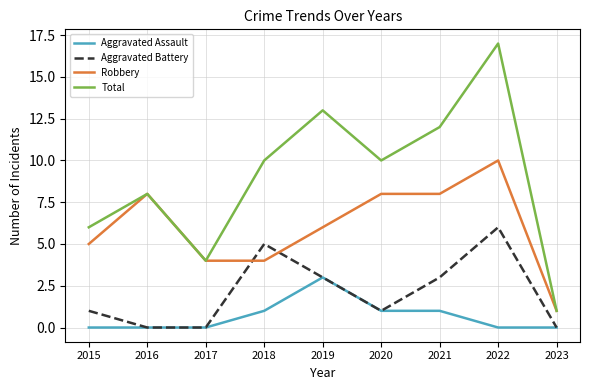

List the series in order of their peak value, lowest first.

Aggravated Assault, Aggravated Battery, Robbery, Total